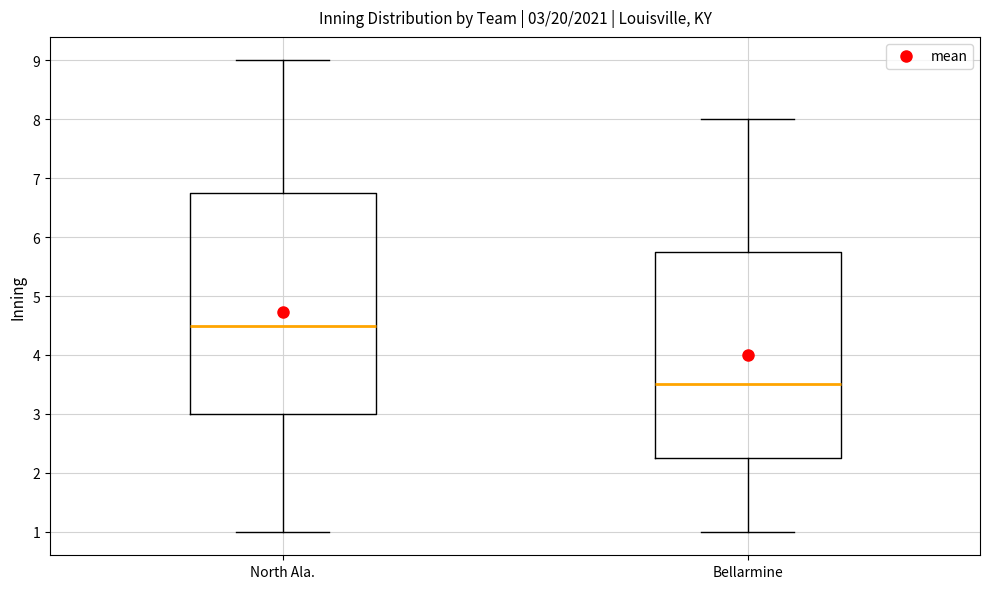

Comparing the boxes themselves (not the whiskers), which one is the tallest?

North Ala.